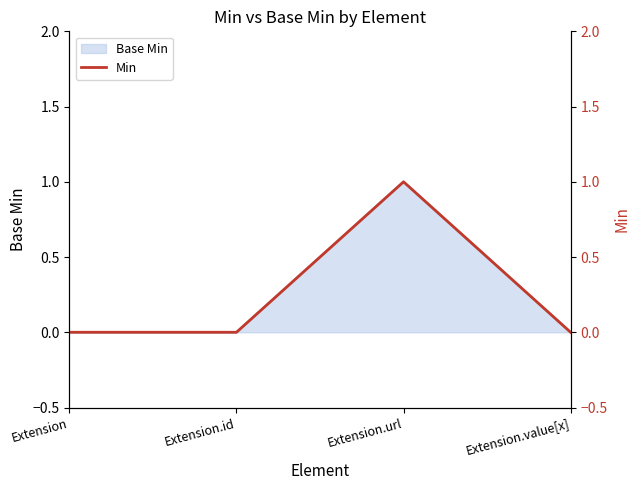

True or false: the data shows -1 at Extension.value[x].

False